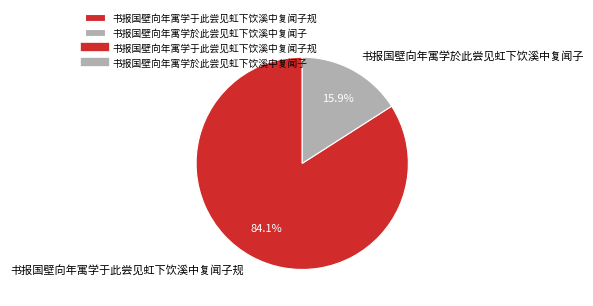

What portion of the pie excludes 书报国壁向年寓学於此尝见虹下饮溪中复闻子?

84.1%